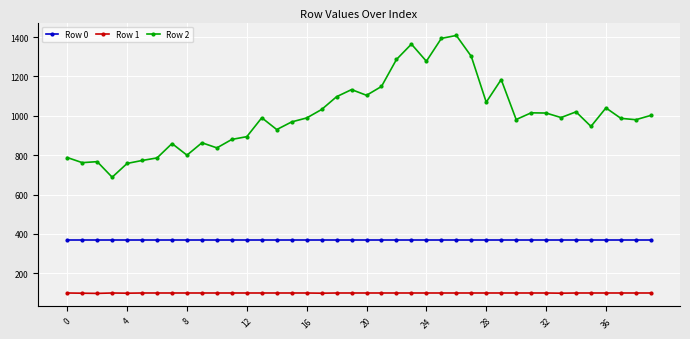

What is the value of the Row 0 point at the 7th from the left?

369.5